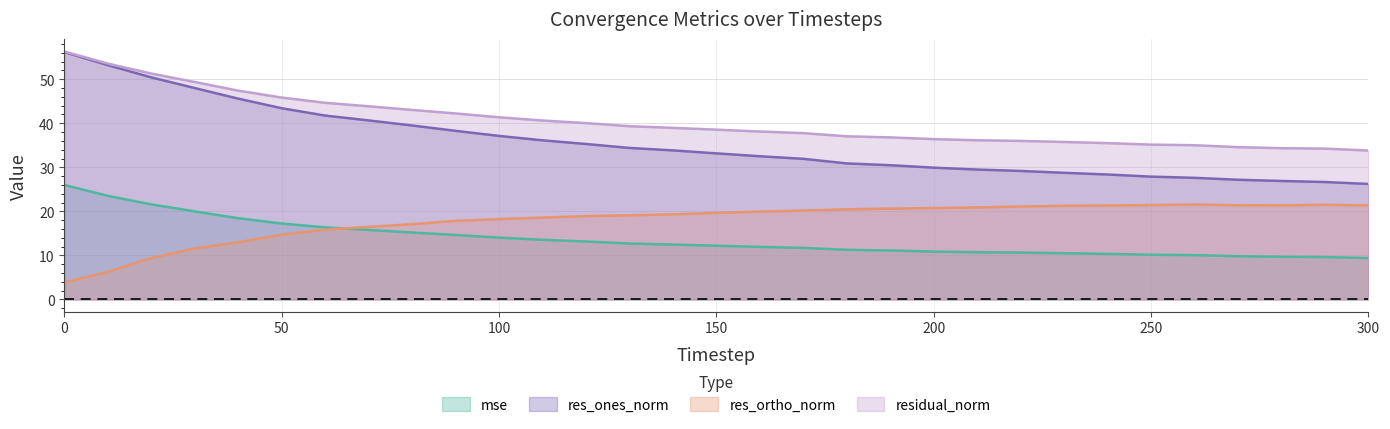

Rank the series at 290 from lowest to highest value.

mse, res_ortho_norm, res_ones_norm, residual_norm